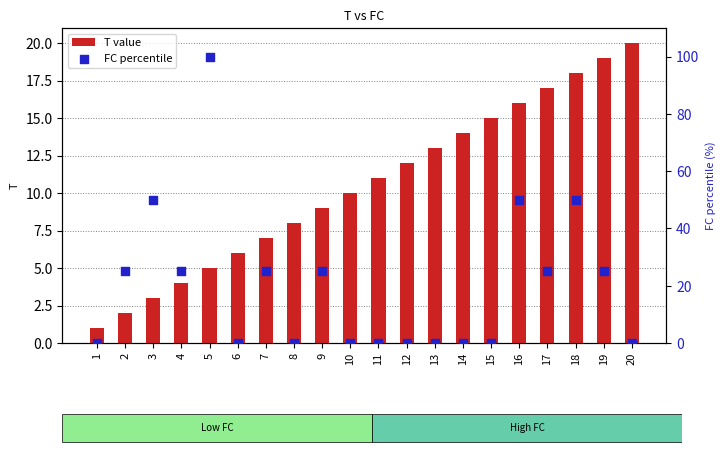

Which series has the largest total across all categories?

FC percentile